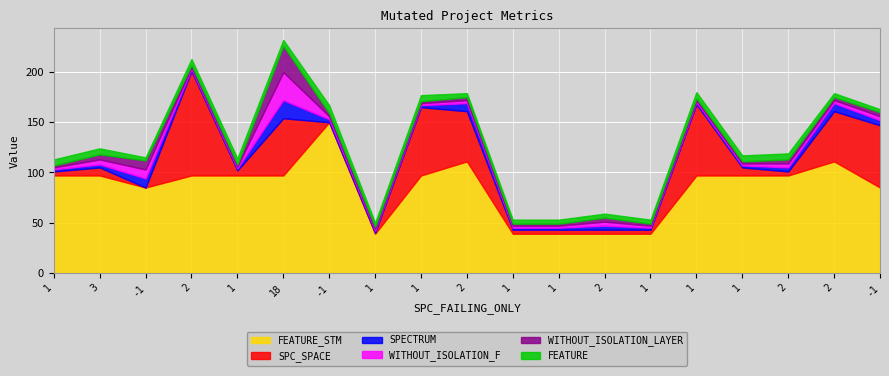

At which category is the sum across all series the highest?

18